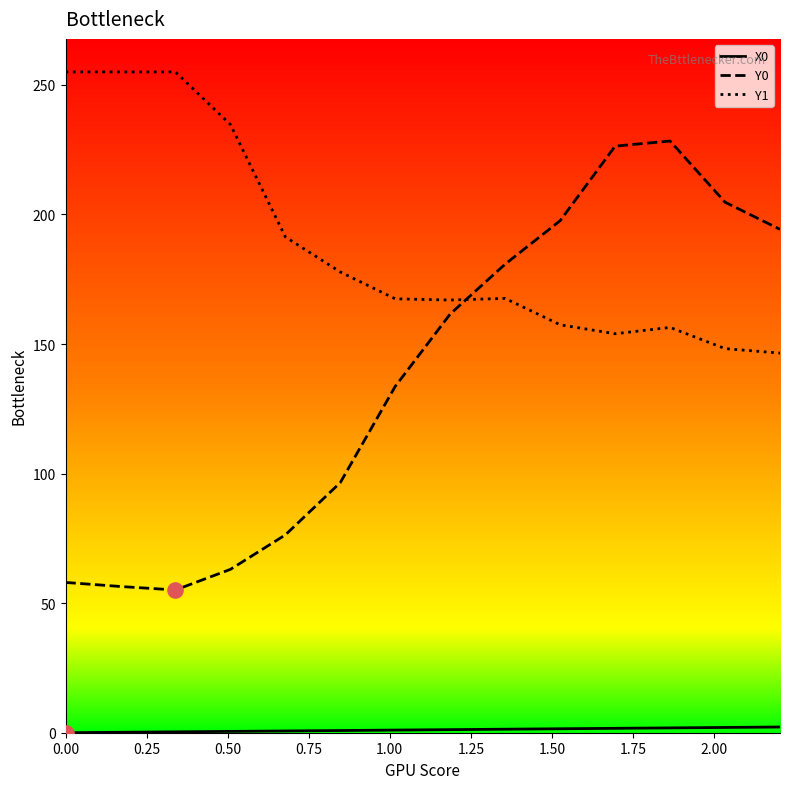

What is the highest value of the Y0 series?

228.3